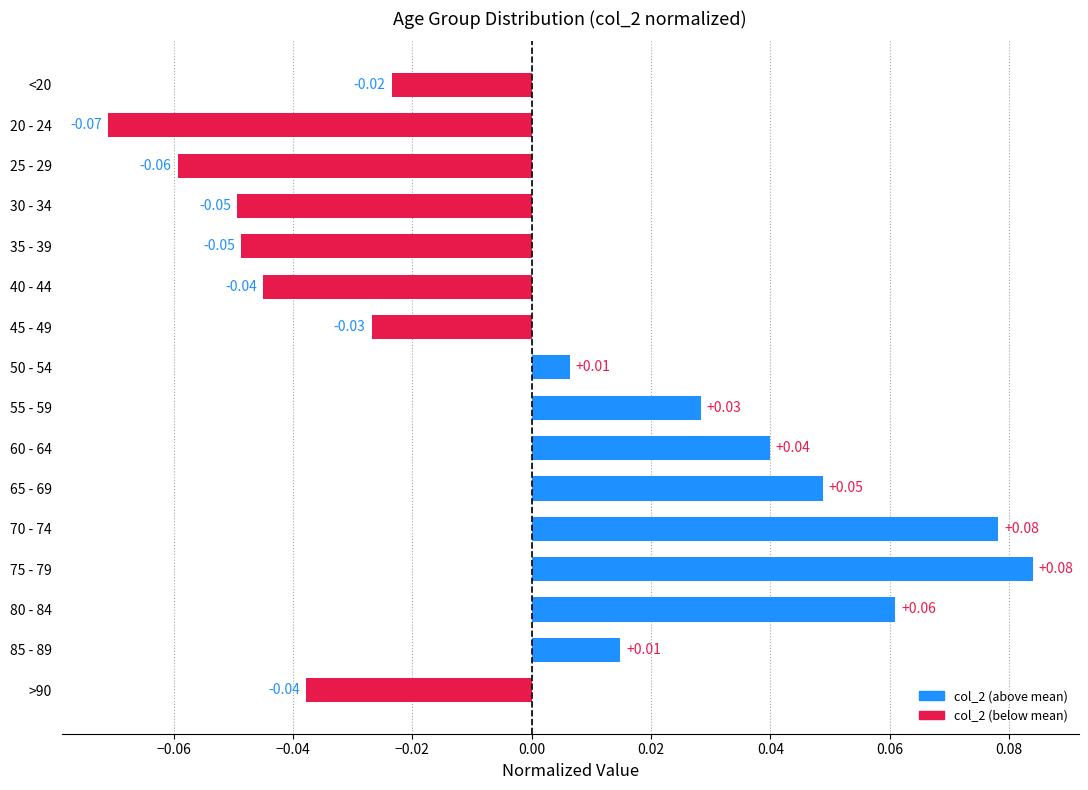

Which label corresponds to the smallest value in the chart?

20 - 24